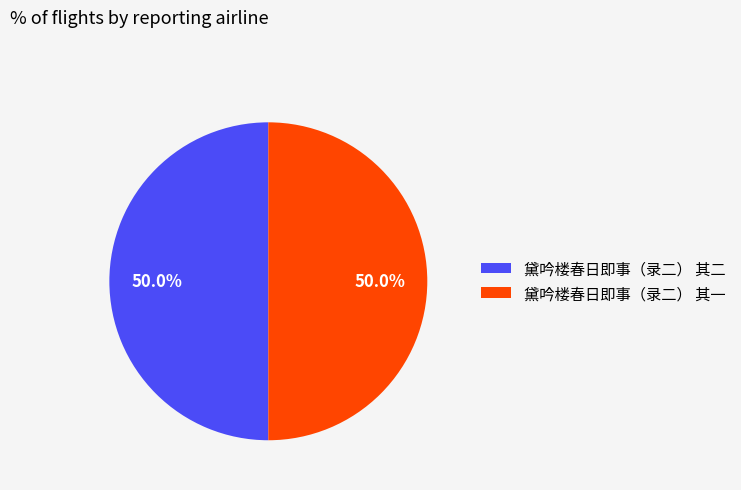

Is the sum of 黛吟楼春日即事（录二） 其一 and 黛吟楼春日即事（录二） 其二 greater than half?

Yes